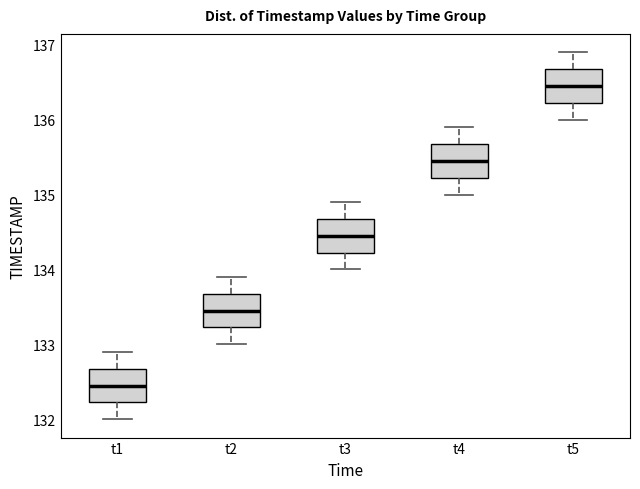

Where does the upper whisker of the box for t5 end on the y-axis? The values are not printed on the chart, so give them approximately, as read against the axis.

136.9